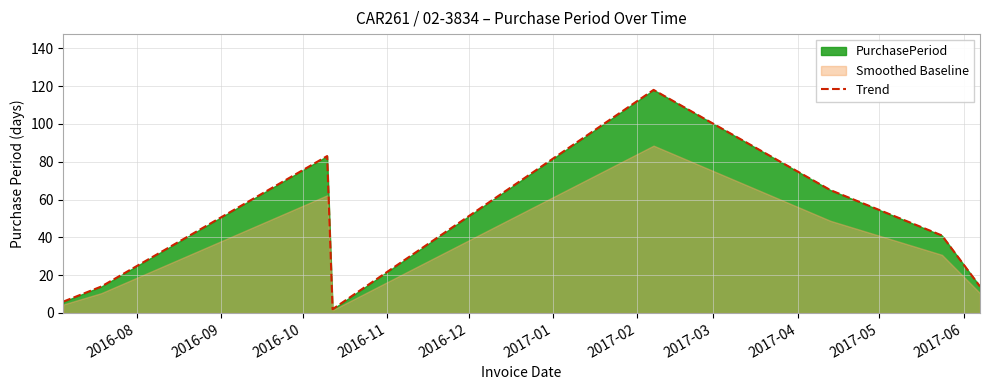

What is the maximum value for Trend?

118